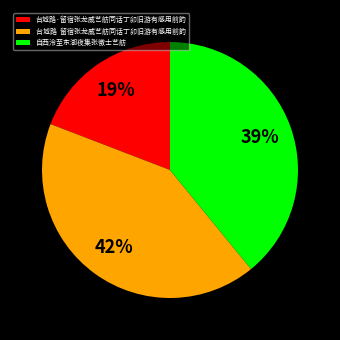

To the nearest percent, what is the average slice percentage?

33%